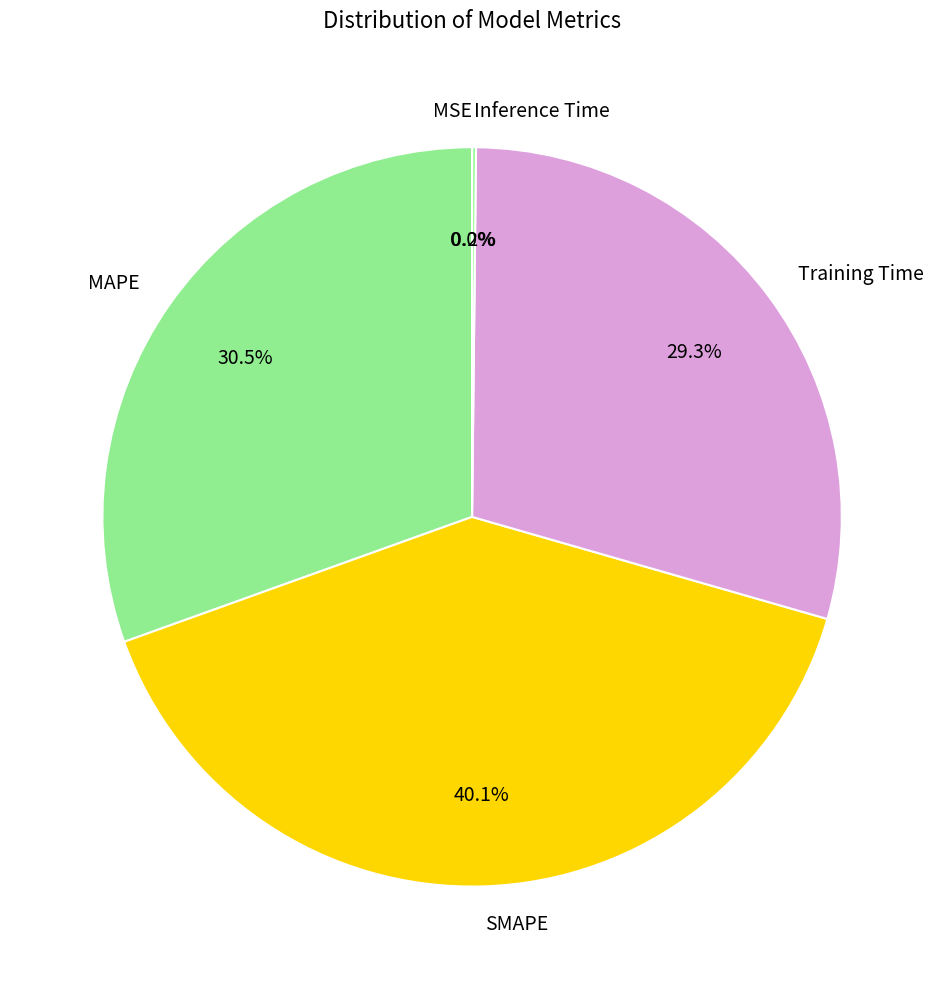

Is there any slice that represents more than half of the pie?

No